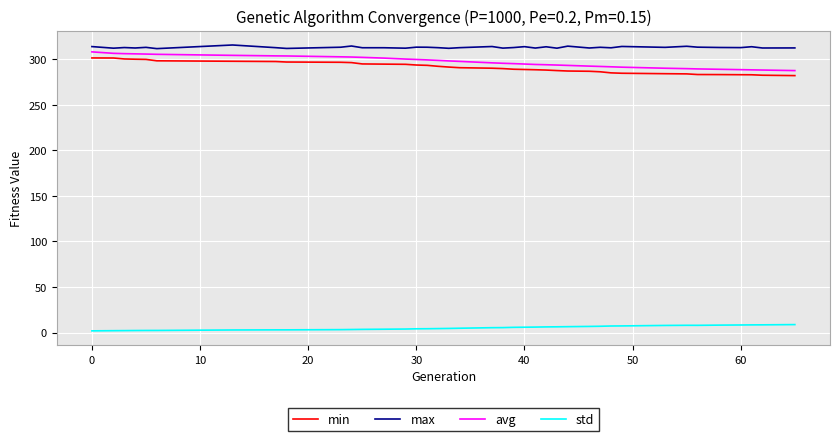

True or false: avg and max cross at least once.

False